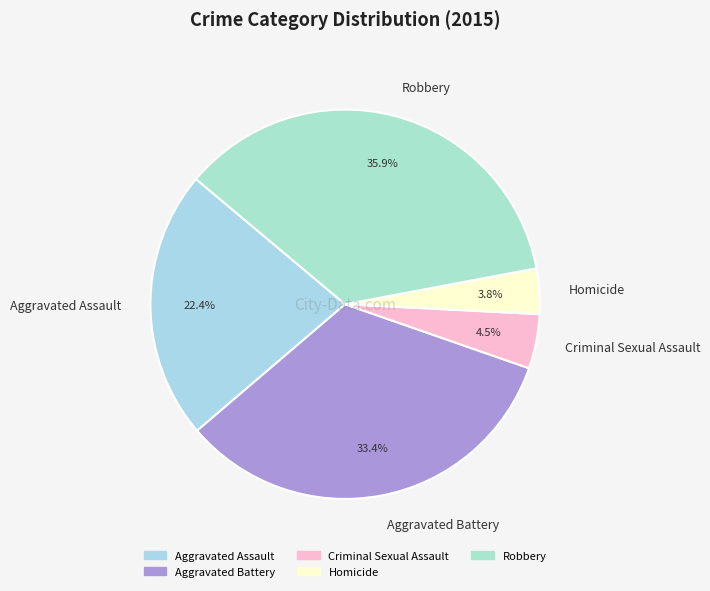

To the nearest percent, what is the average slice percentage?

20%